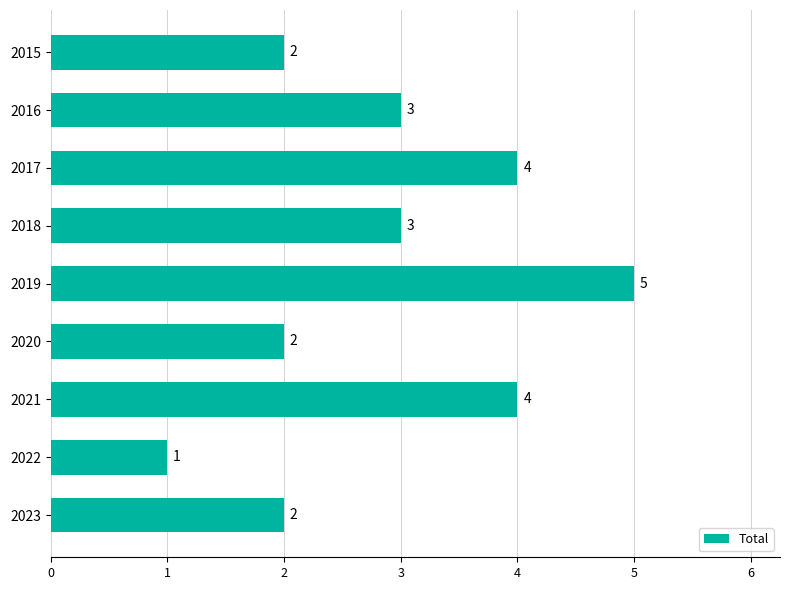

What is the sum of all values?

26